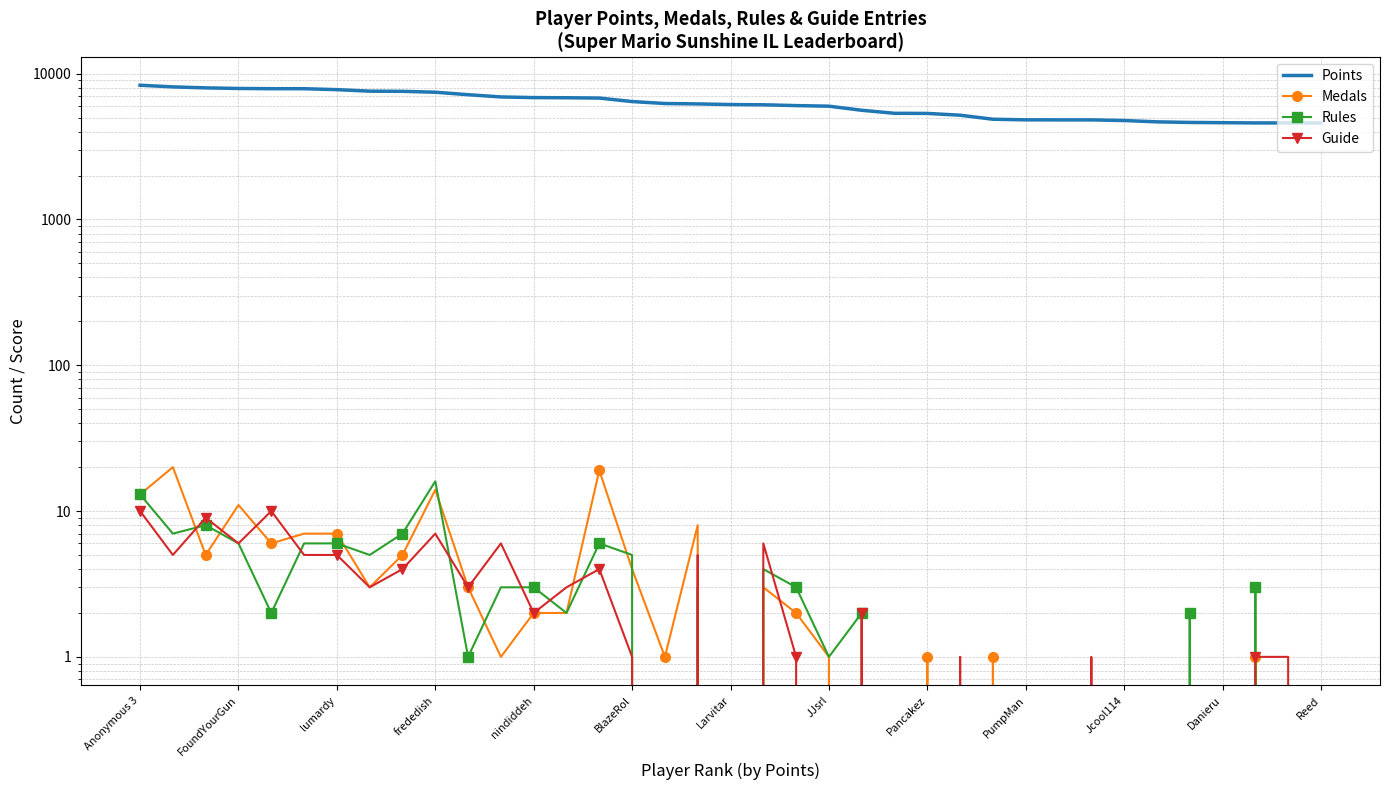

At which label is Rules closest to 8?

lumardy